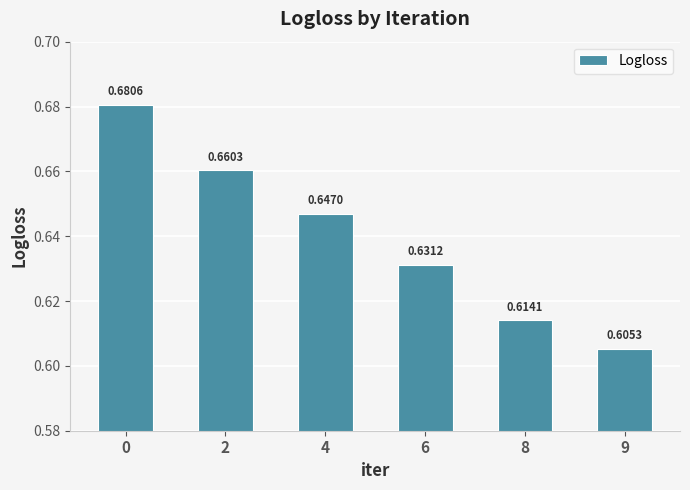

What is the sum of the values at 6 and 4?

1.3